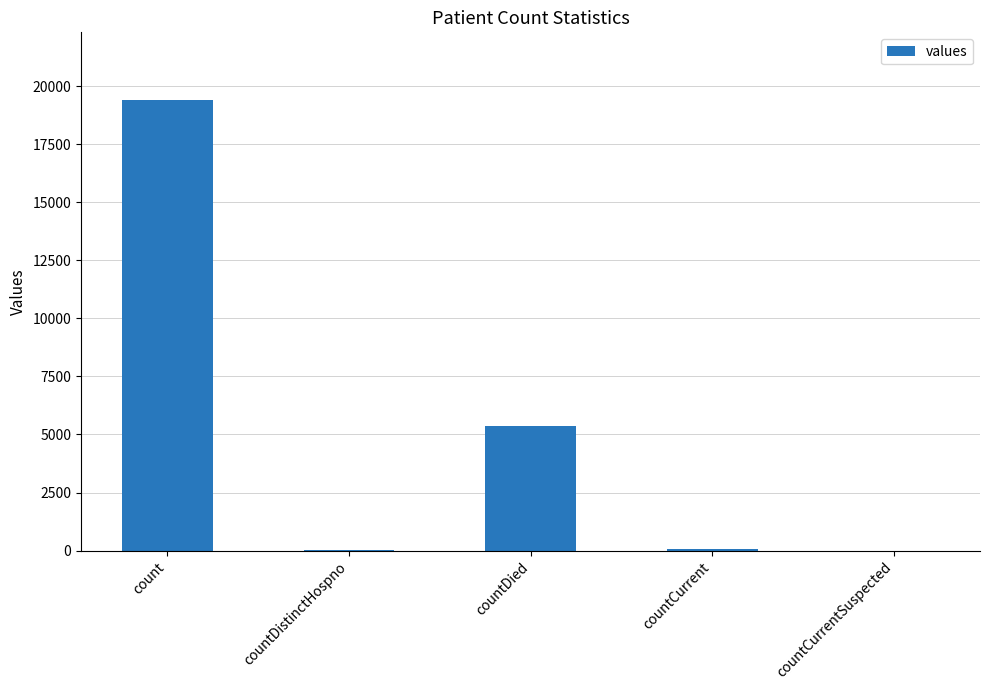

Count the number of data series in this chart.

1